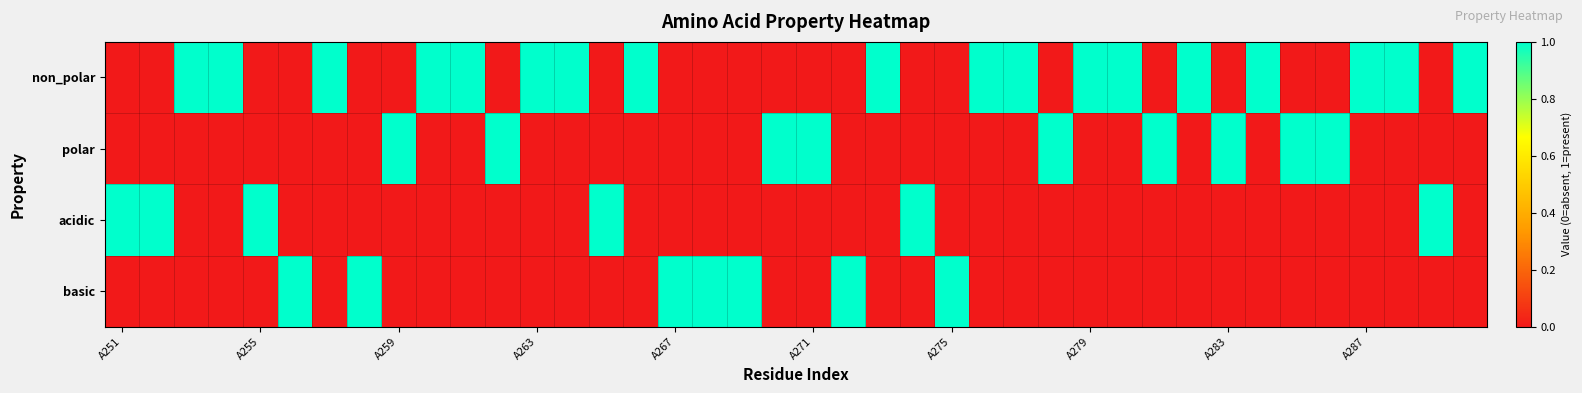

At which category is the sum across all series the highest?

A251